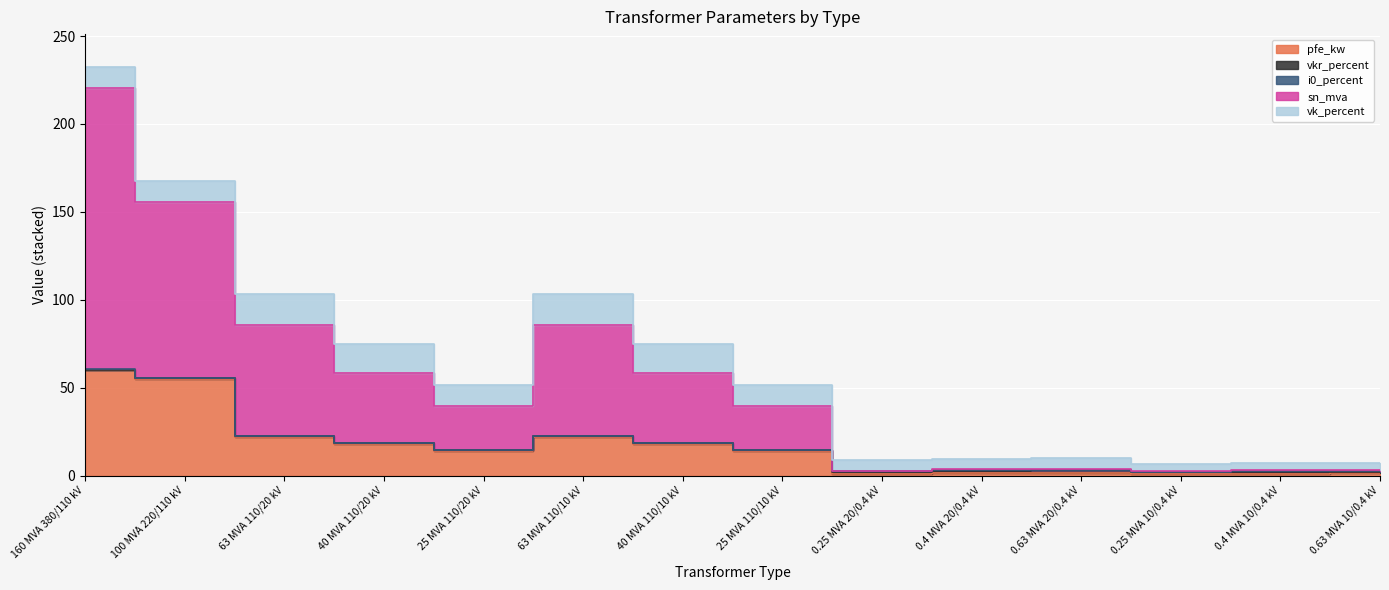

What is the value of the pfe_kw point at the 13th from the left?

0.9